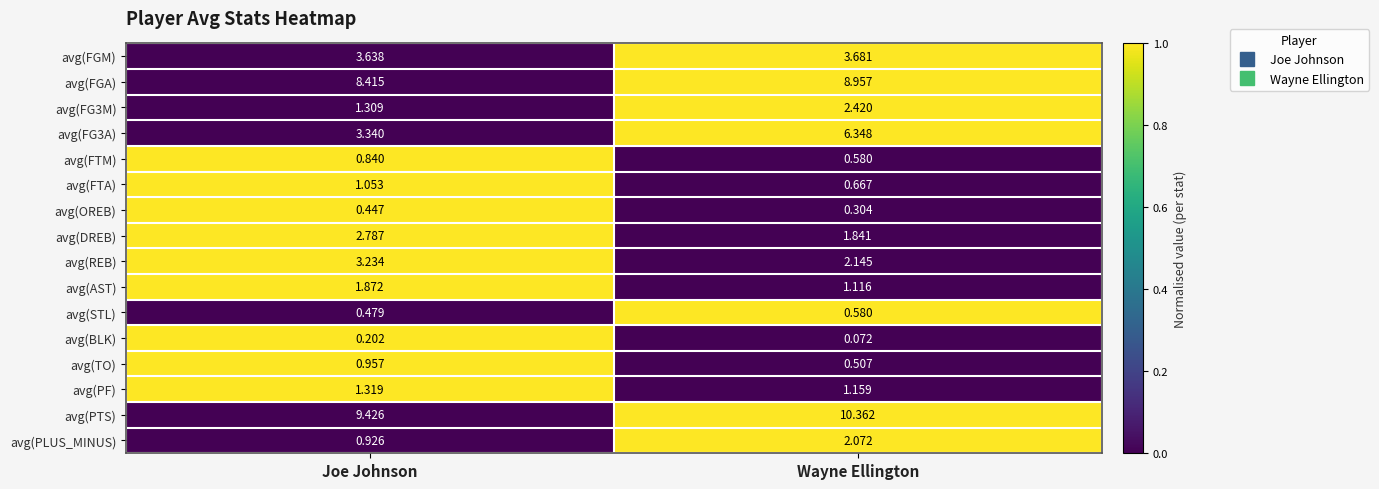

Where does the avg(DREB) series first go above 2?

Joe Johnson